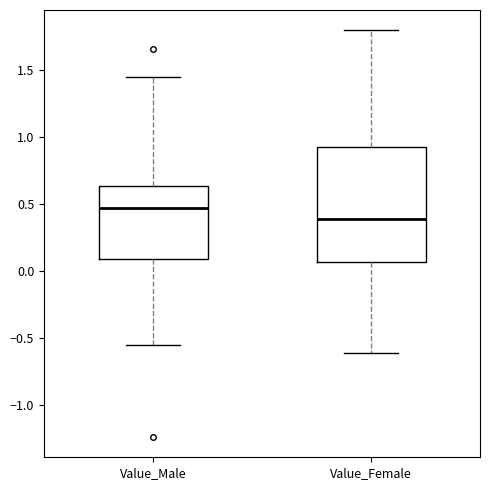

Reading left to right, read every box against the y-axis: the position of its median line, the range the box covers, and the ends of its whiskers. The values are not printed on the chart, so give them approximately, as read against the axis.

Value_Male: median 0.45, box 0.10 to 0.65, whiskers -0.55 to 1.45
Value_Female: median 0.40, box 0.05 to 0.95, whiskers -0.60 to 1.80